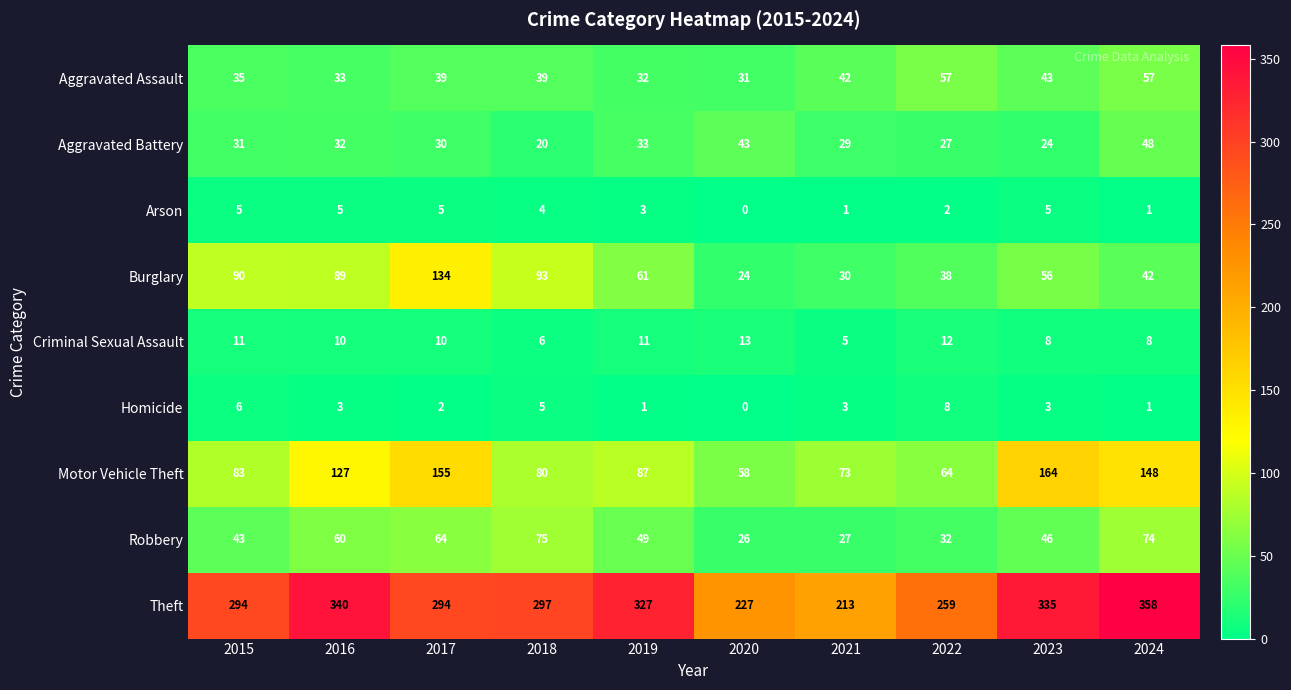

How many series are shown in this chart?

9